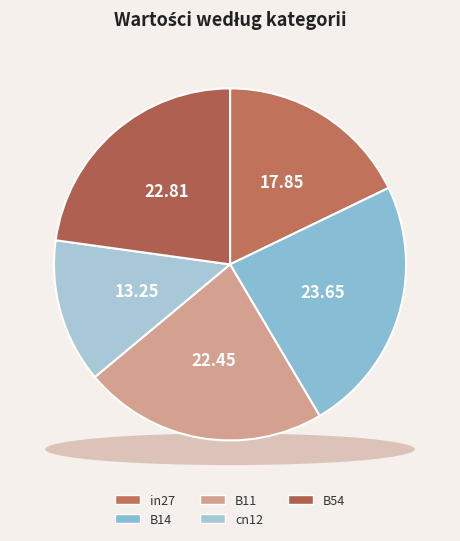

To the nearest percent, what is the difference between the in27 and B11 slice percentages?

5%